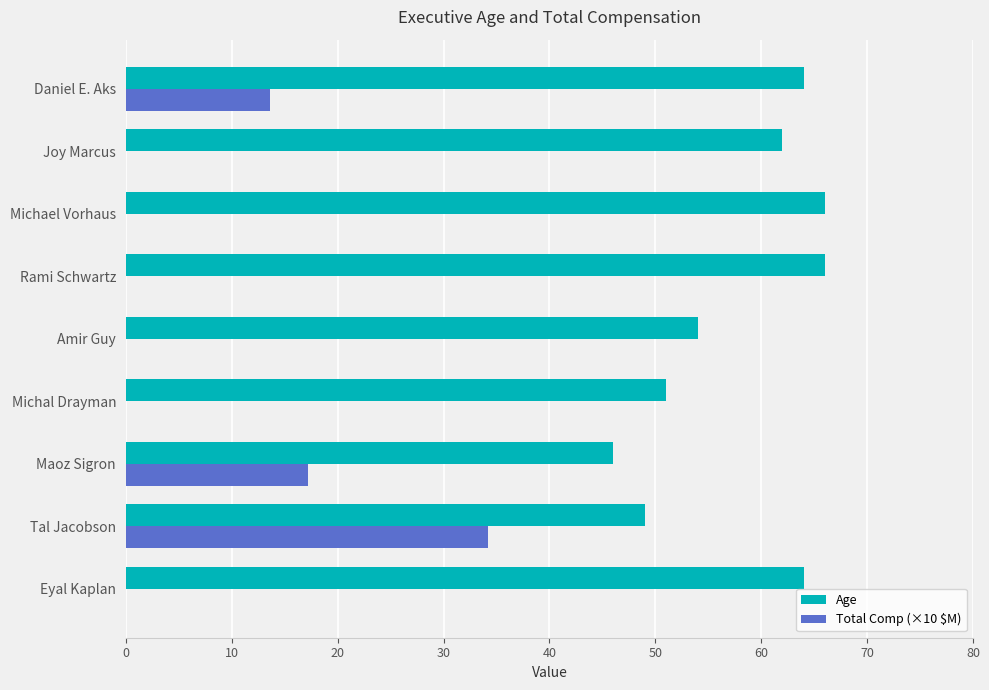

Read the Age value at Eyal Kaplan.

64.0